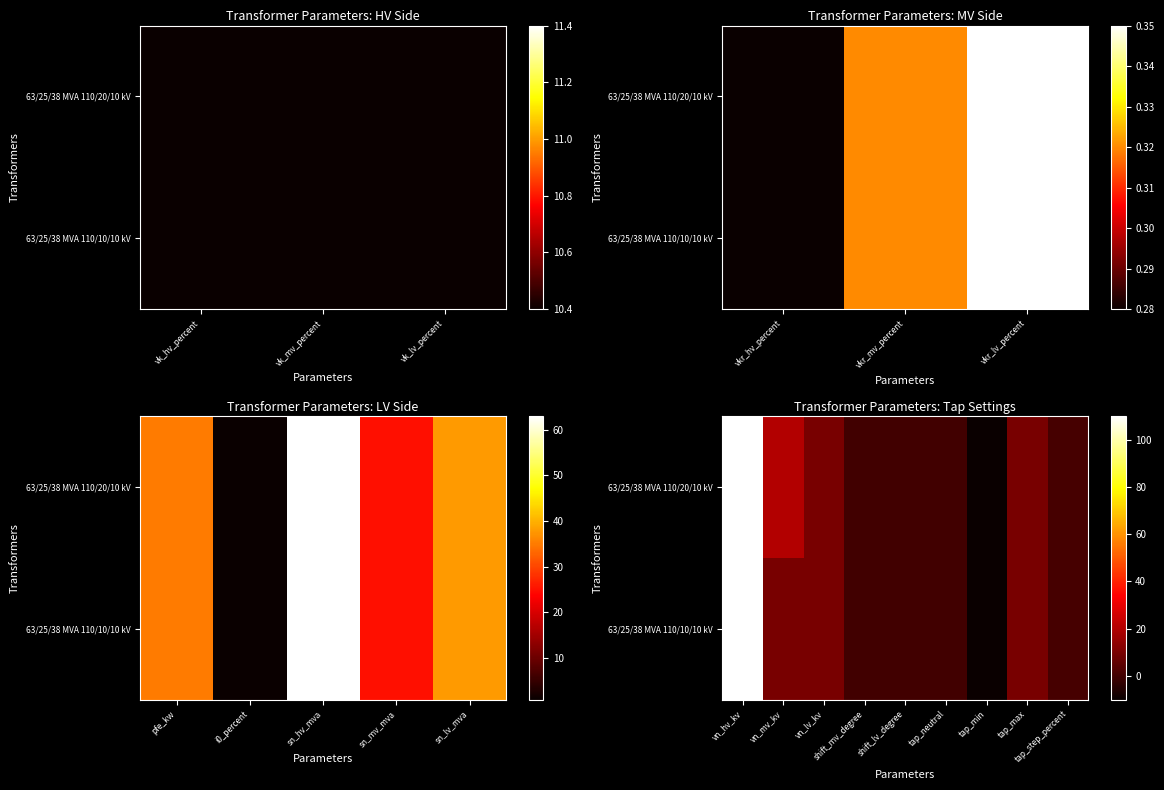

What is the minimum value for 63/25/38 MVA 110/10/10 kV?

-10.0